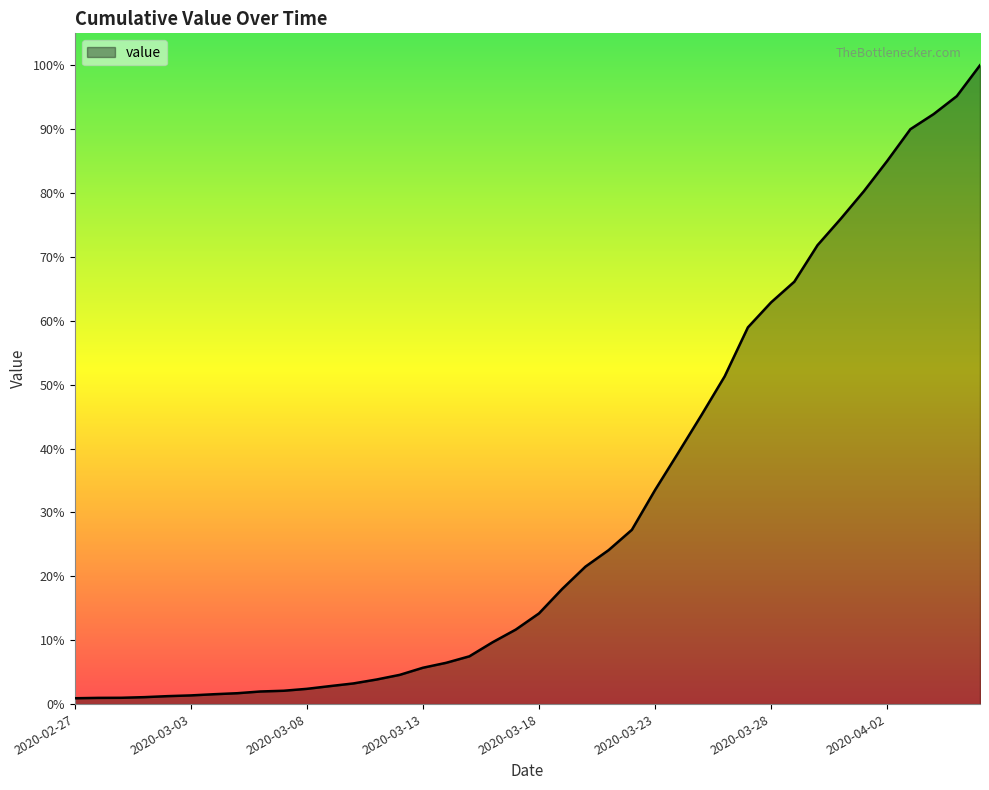

Does the chart display data point markers on the line(s)?

No